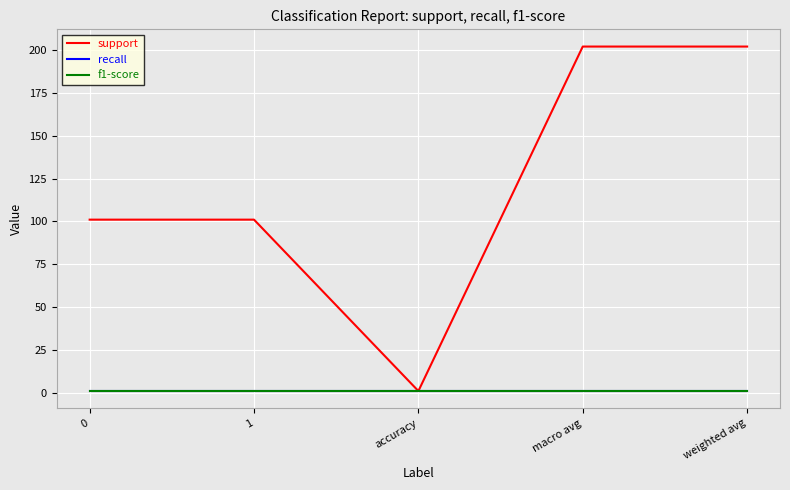

Does the chart have visible grid lines?

Yes